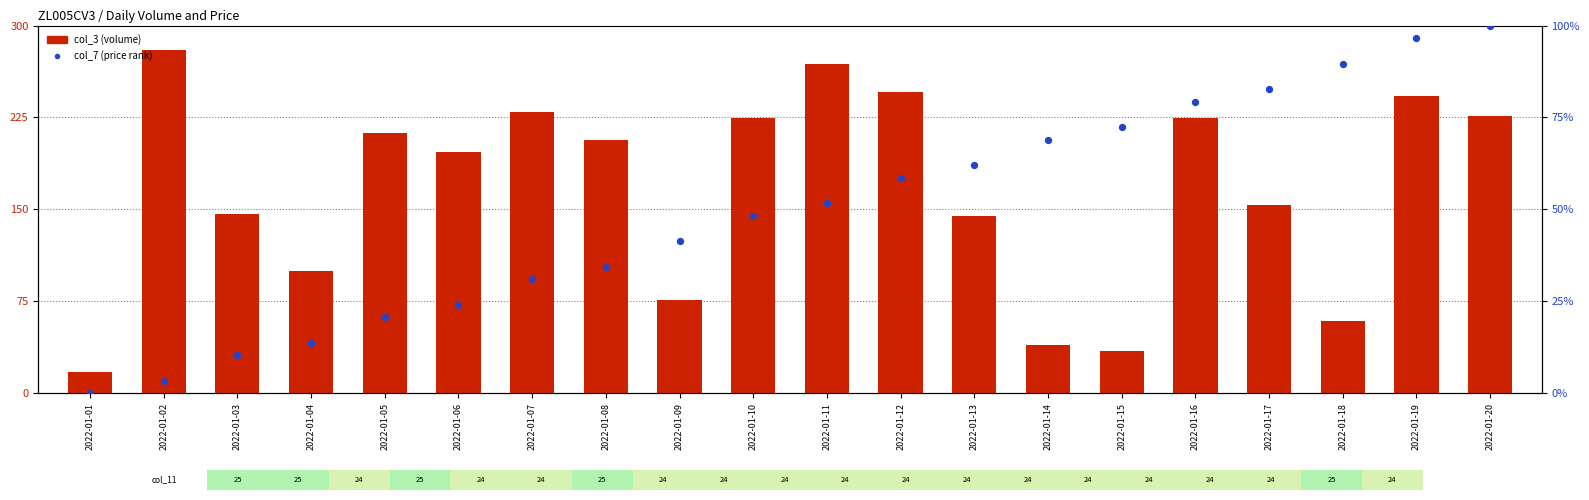

What is the total value across all series at 2022-01-07?

260.2